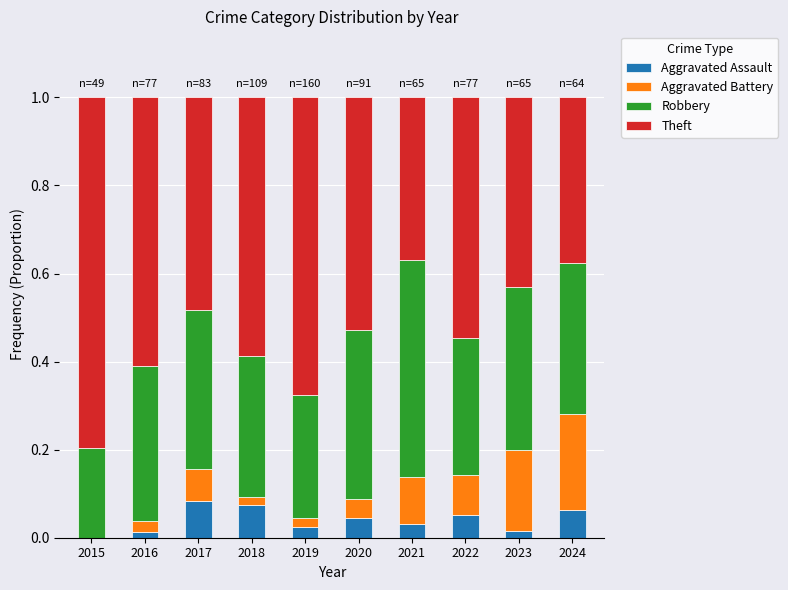

What is the total value across all series at 2024?

1.0